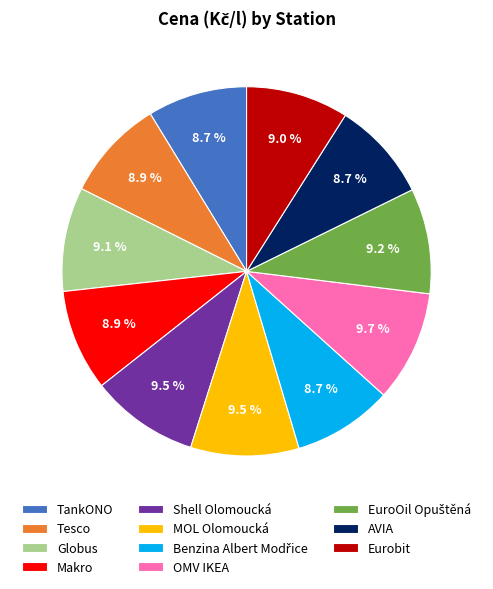

What percentage do MOL Olomoucká and TankONO together represent?

18.2%